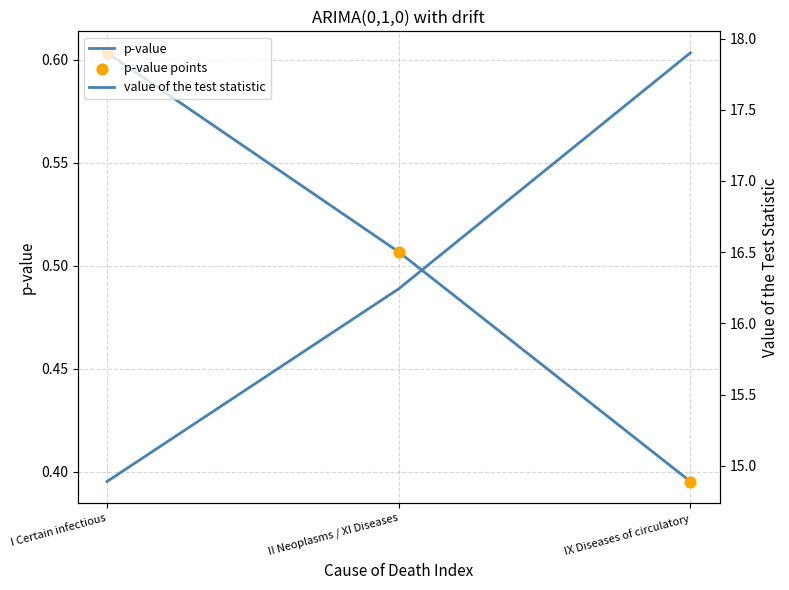

At which category is the sum across all series the highest?

IX Diseases of circulatory